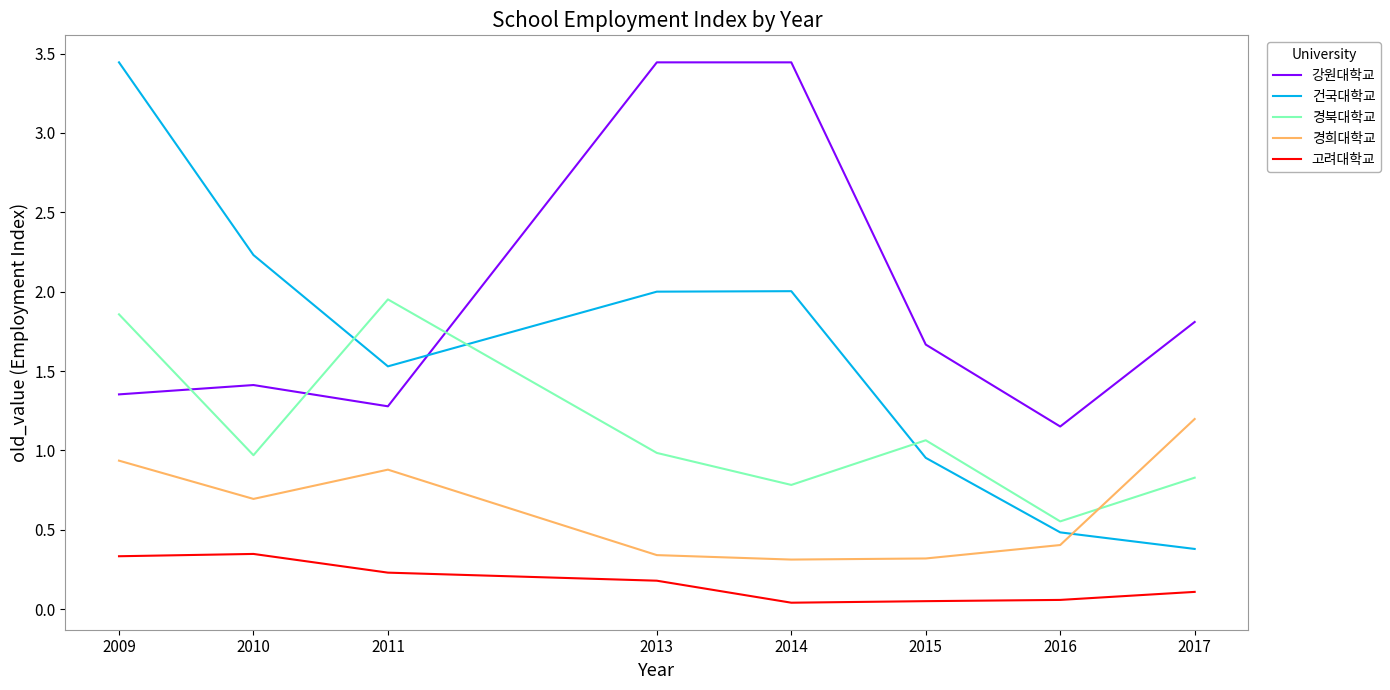

What are all the series names shown in the legend?

강원대학교, 건국대학교, 경북대학교, 경희대학교, 고려대학교